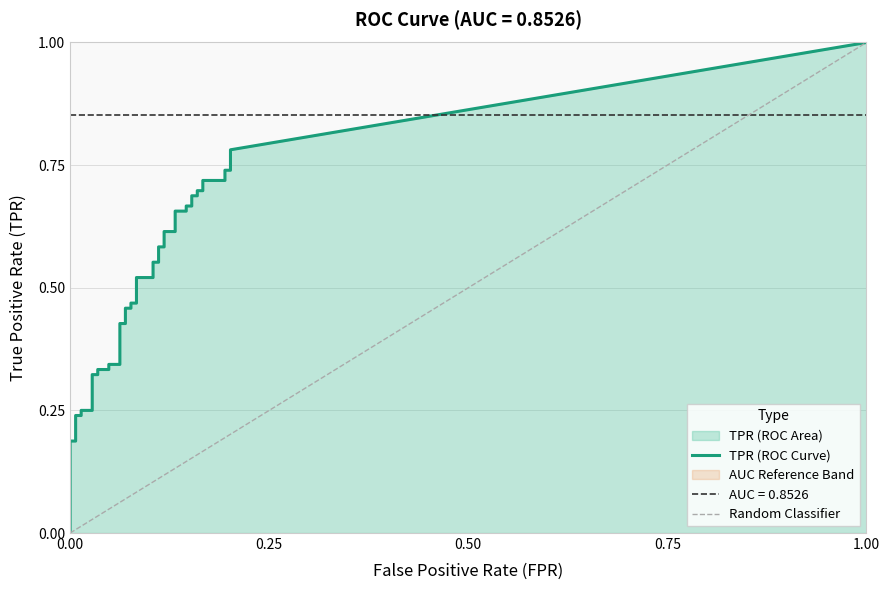

Which has a higher value, 18 or 21?

21